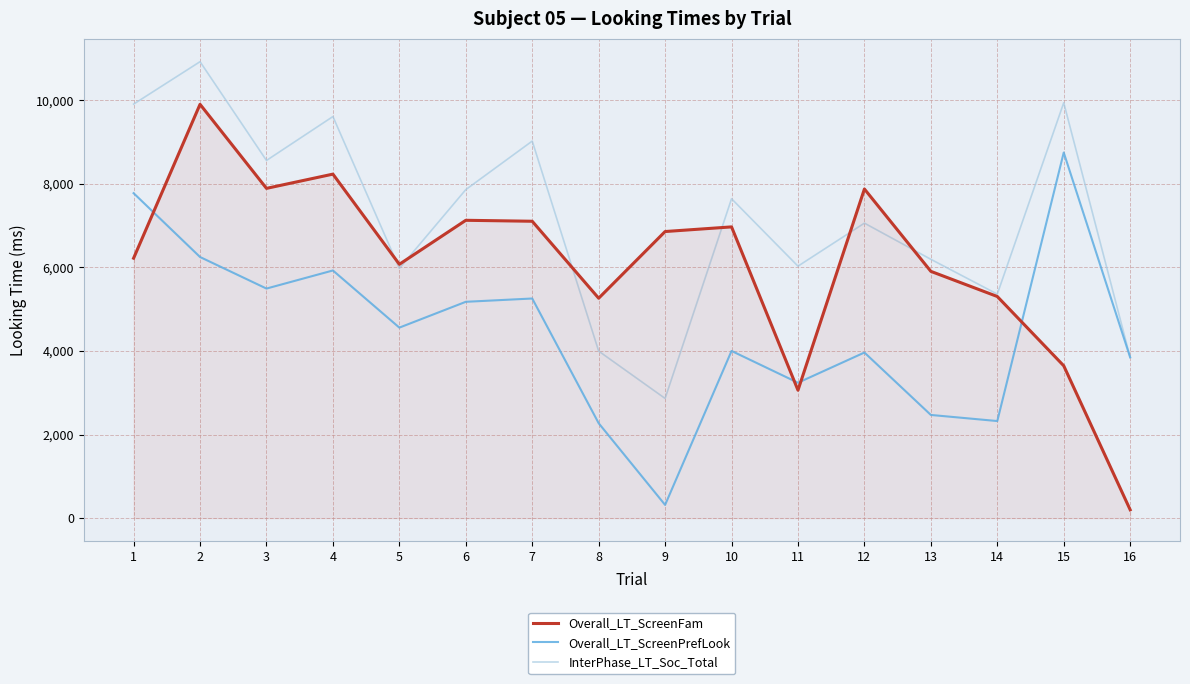

The value of InterPhase_LT_Soc_Total at 9 is 1394. True or false?

False